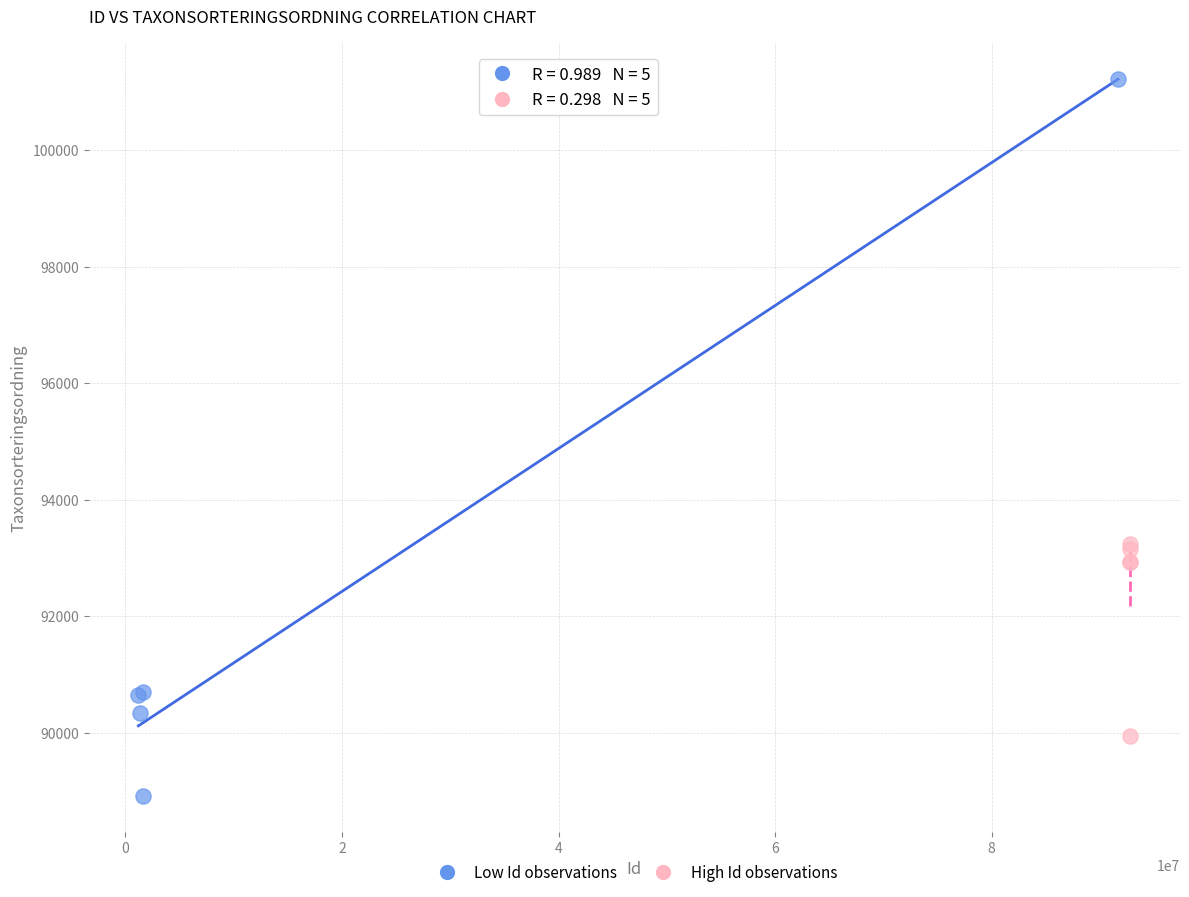

Which series has the largest Y range (max minus min)?

Low Id observations